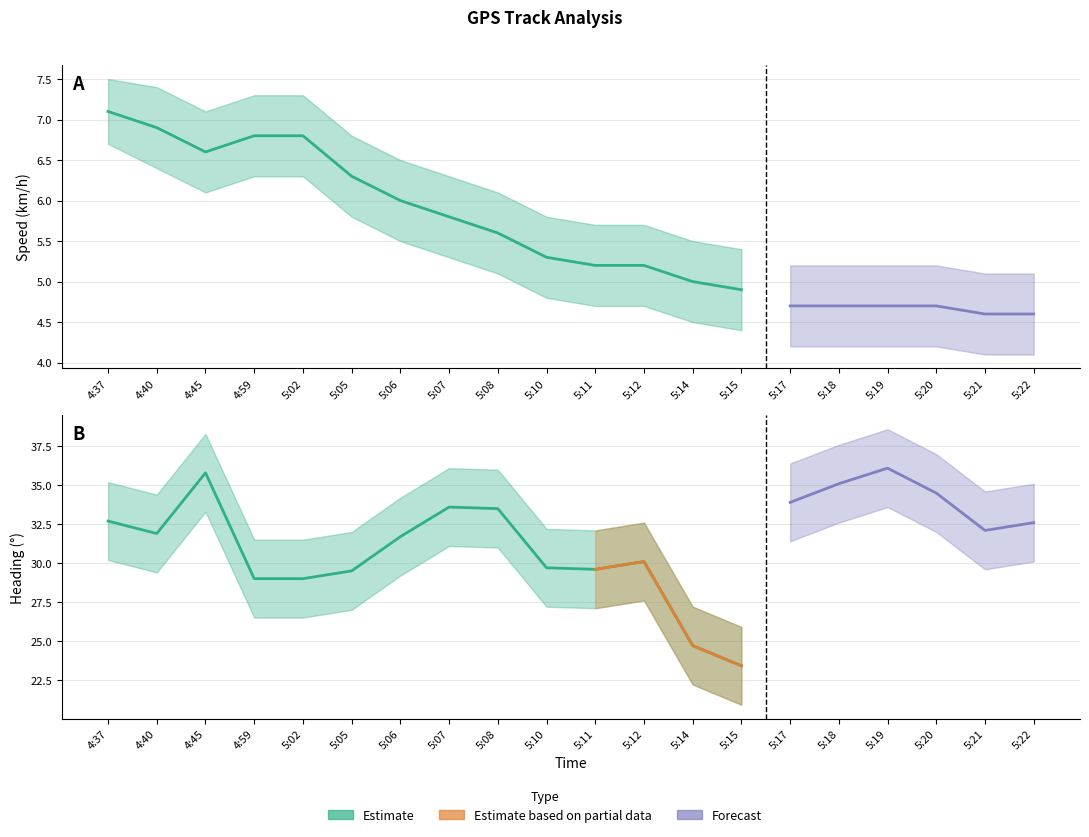

What is the label of the 10th point from the right?

5:11